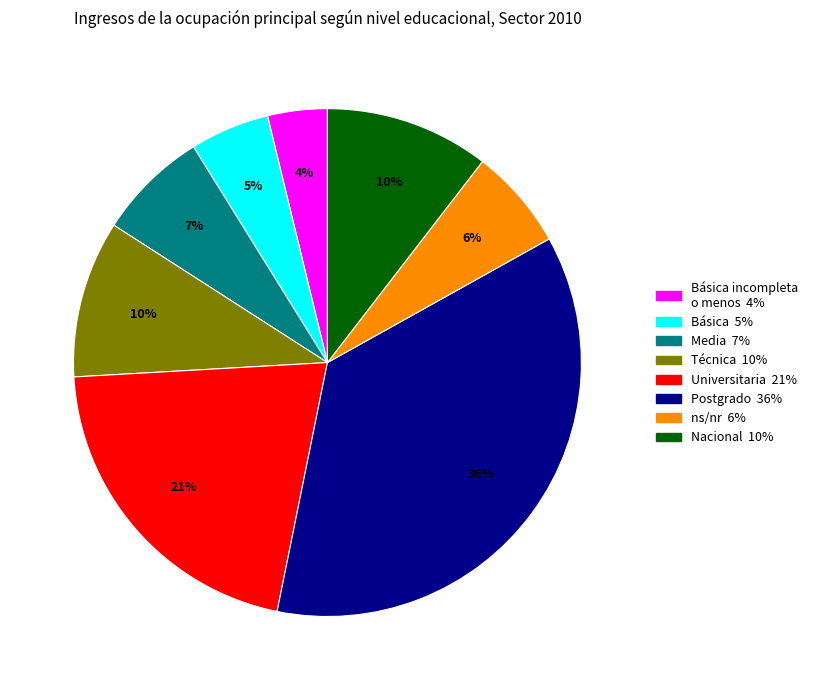

To the nearest percent, what is the difference between the largest and smallest slice percentages?

32%